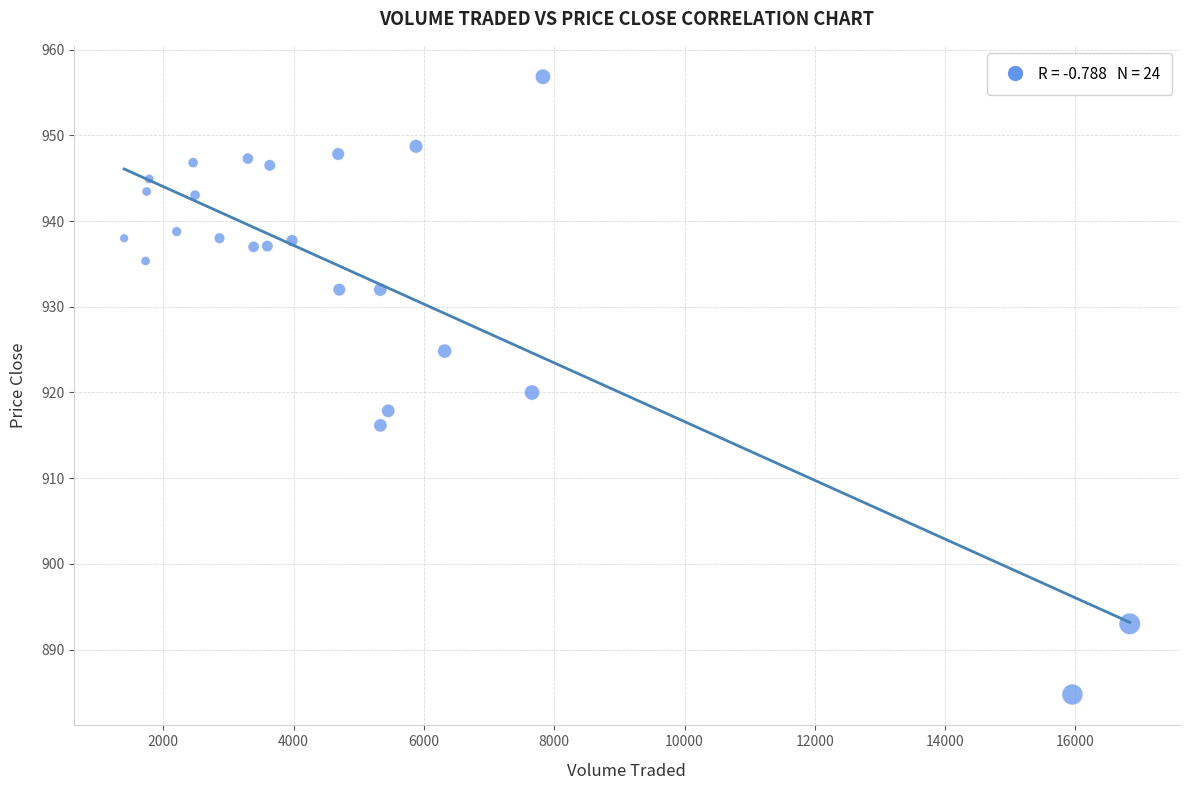

What is the range of Y values (max minus min)?

72.1